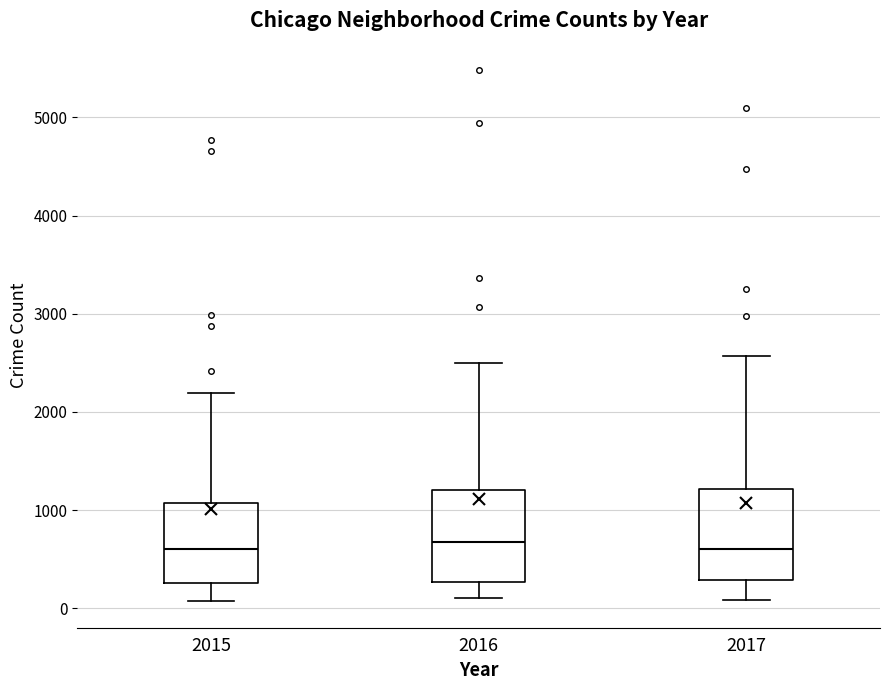

Reading left to right, read every box against the y-axis: the position of its median line, the range the box covers, and the ends of its whiskers. The values are not printed on the chart, so give them approximately, as read against the axis.

2015: median 600, box 300 to 1100, whiskers 100 to 2200
2016: median 700, box 300 to 1200, whiskers 100 to 2500
2017: median 600, box 300 to 1200, whiskers 100 to 2600